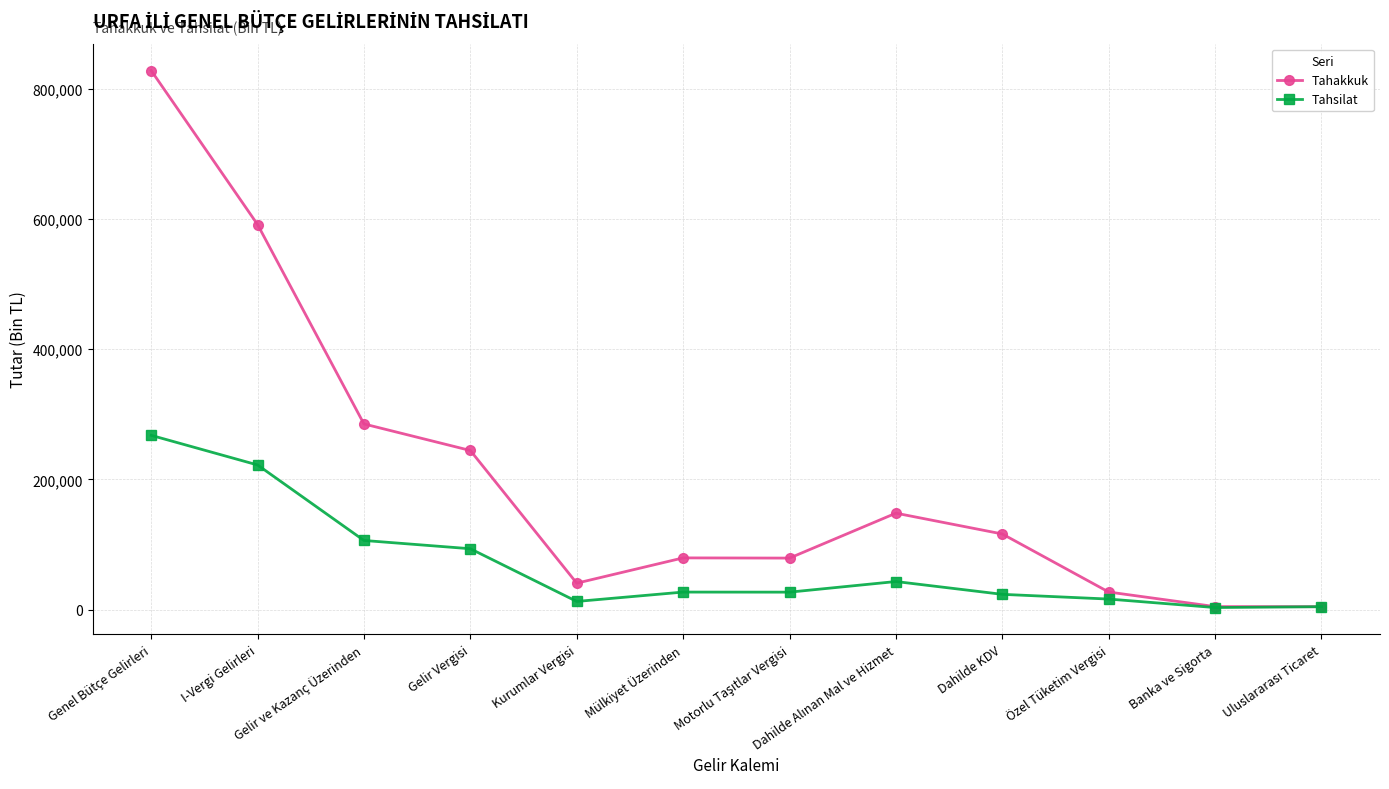

What is the difference between the maximum and minimum values in the Tahakkuk series?

823057